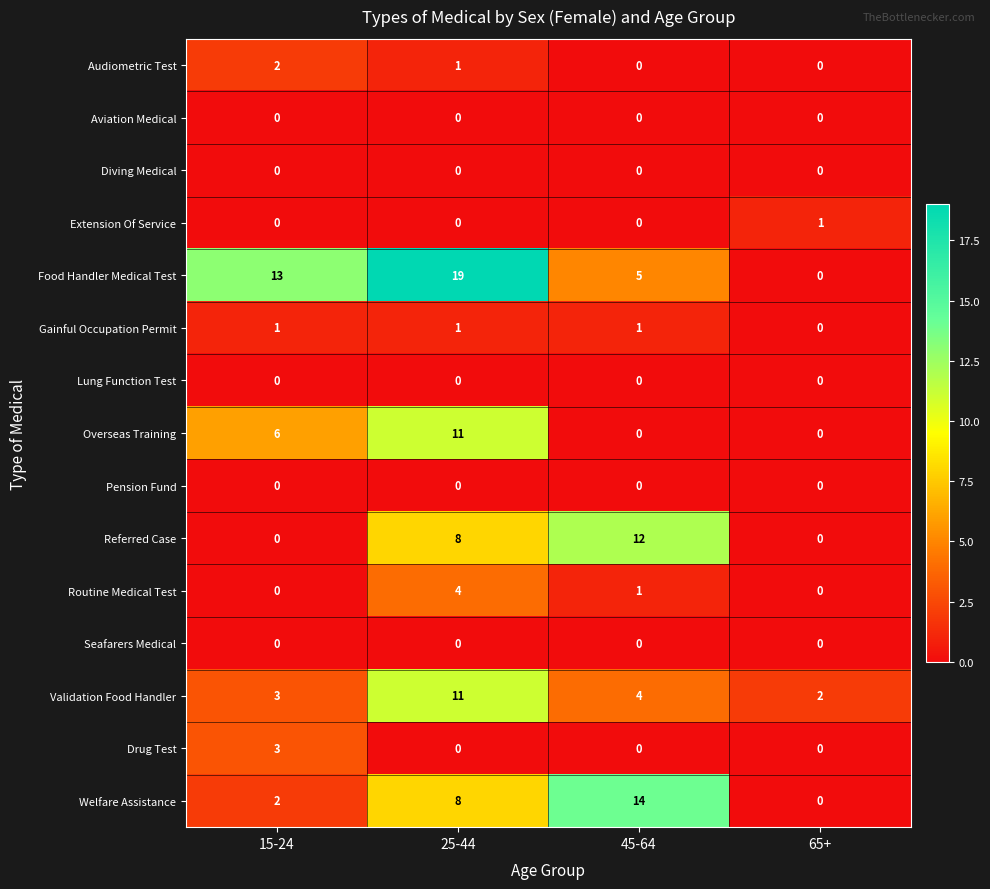

The value of Pension Fund at 65+ is 0. True or false?

True